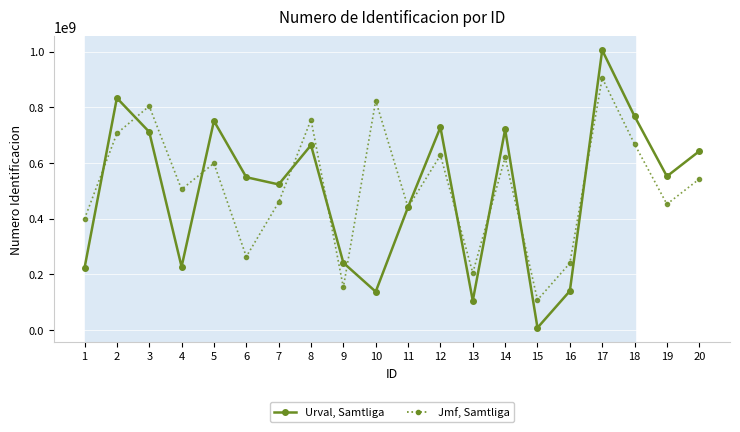

Between 1 and 11, which series saw the biggest shift?

Urval, Samtliga